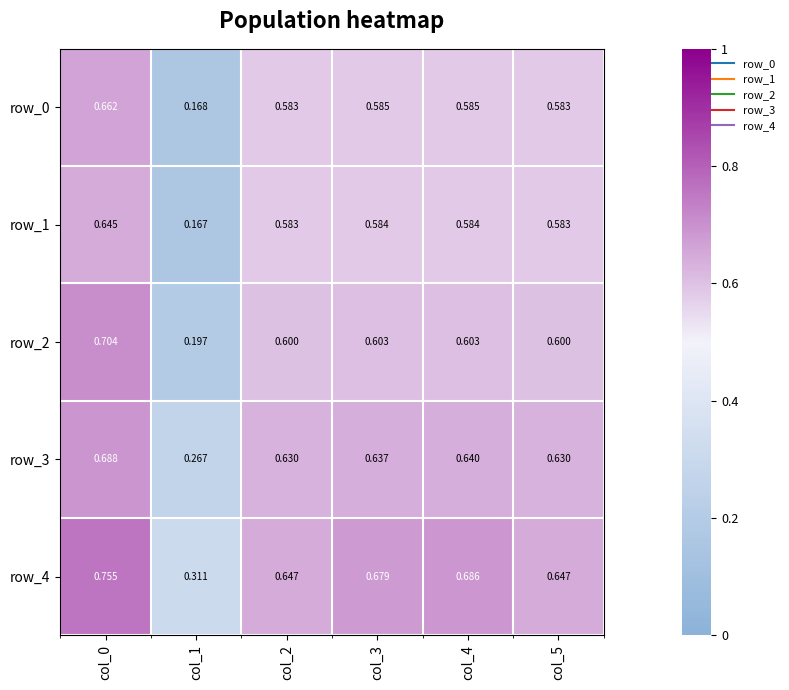

At which category does the chart reach its peak across all series?

col_0